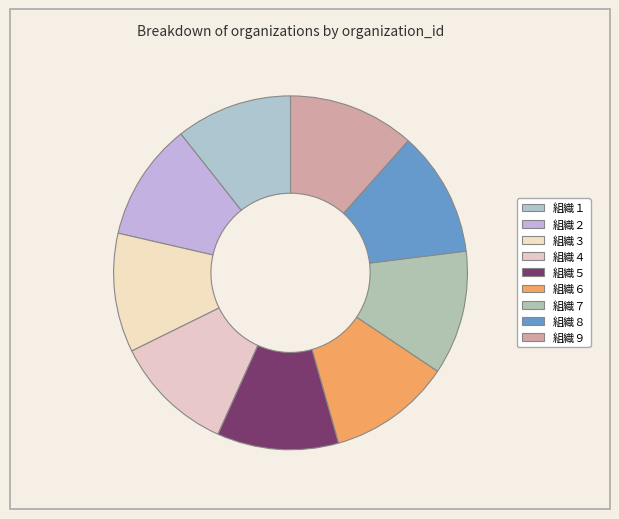

How many segments does this pie chart have?

9